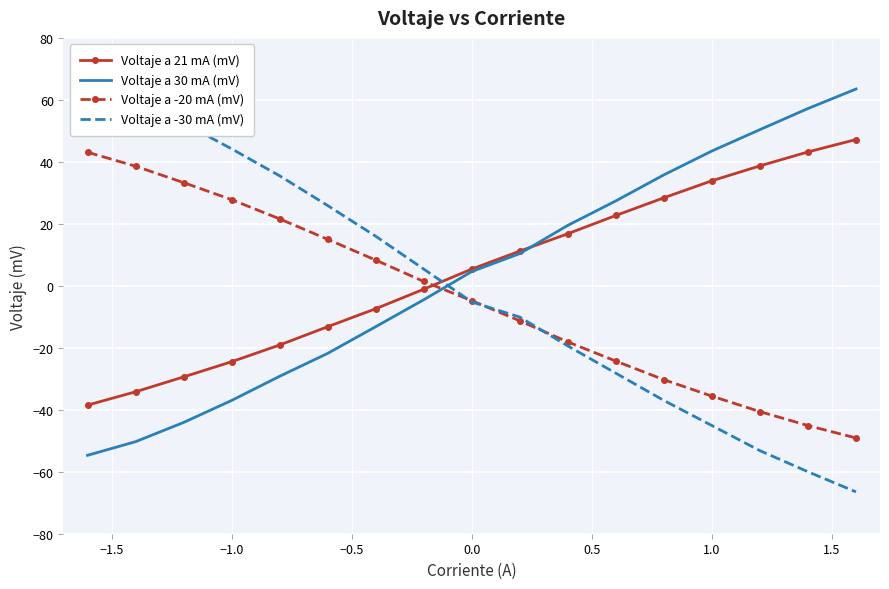

What is the minimum value for Voltaje a -20 mA (mV)?

-49.1